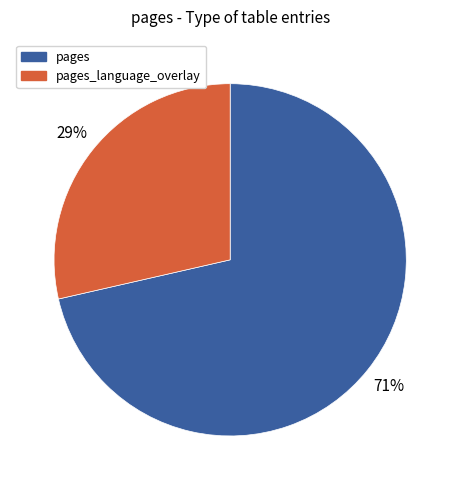

How many slices are in this pie chart?

2